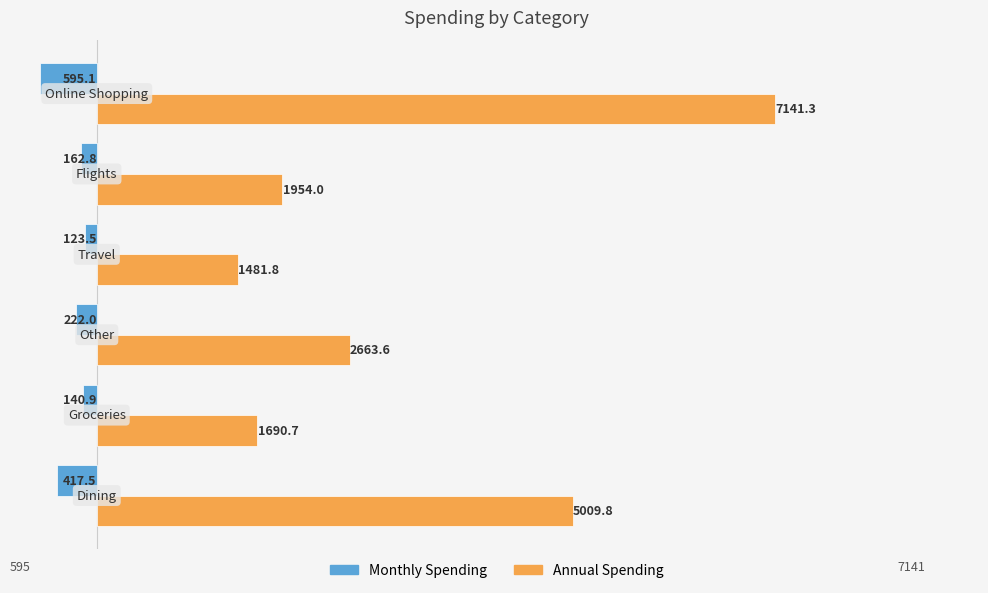

Which series has the largest total across all categories?

Annual Spending